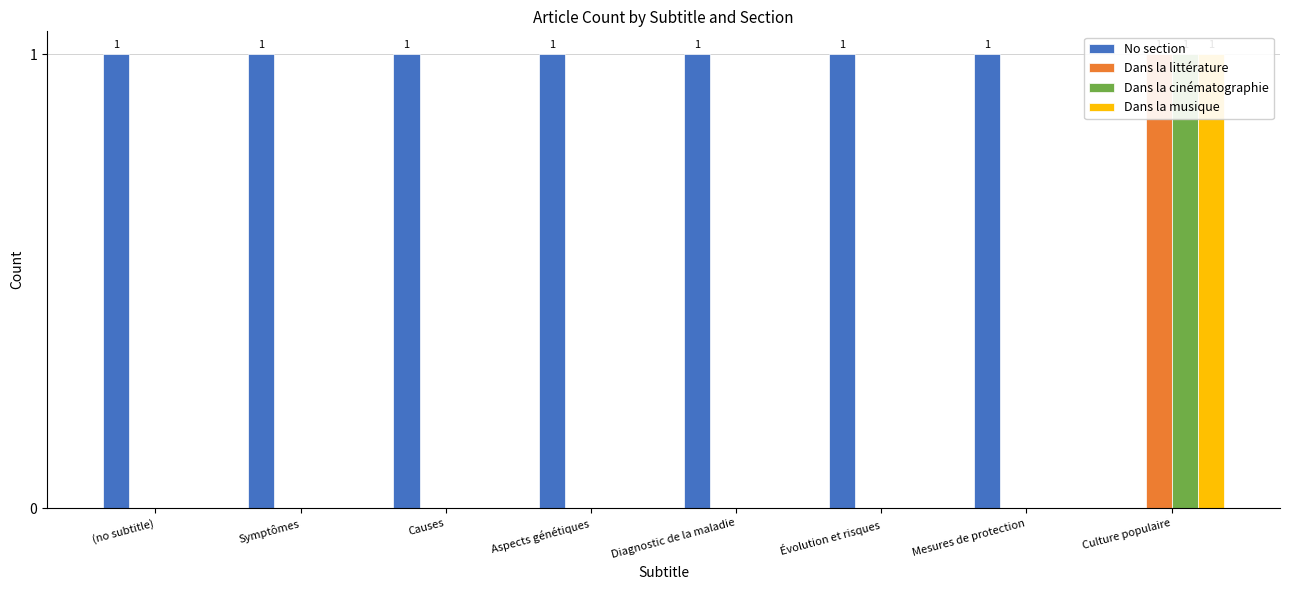

At how many categories does at least one series exceed 0?

8